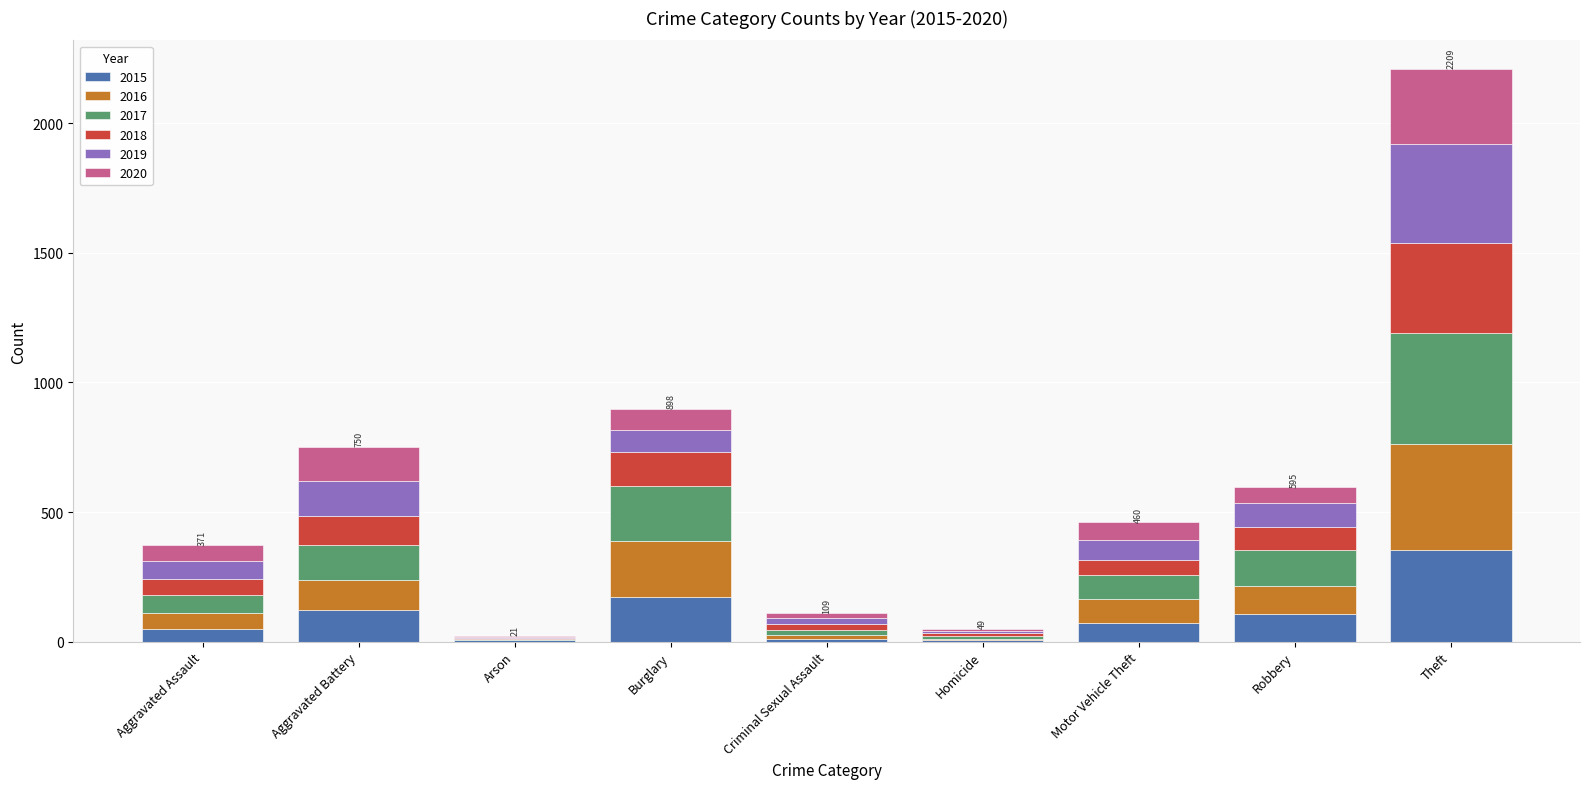

What is the sum of all 2015 values?

899